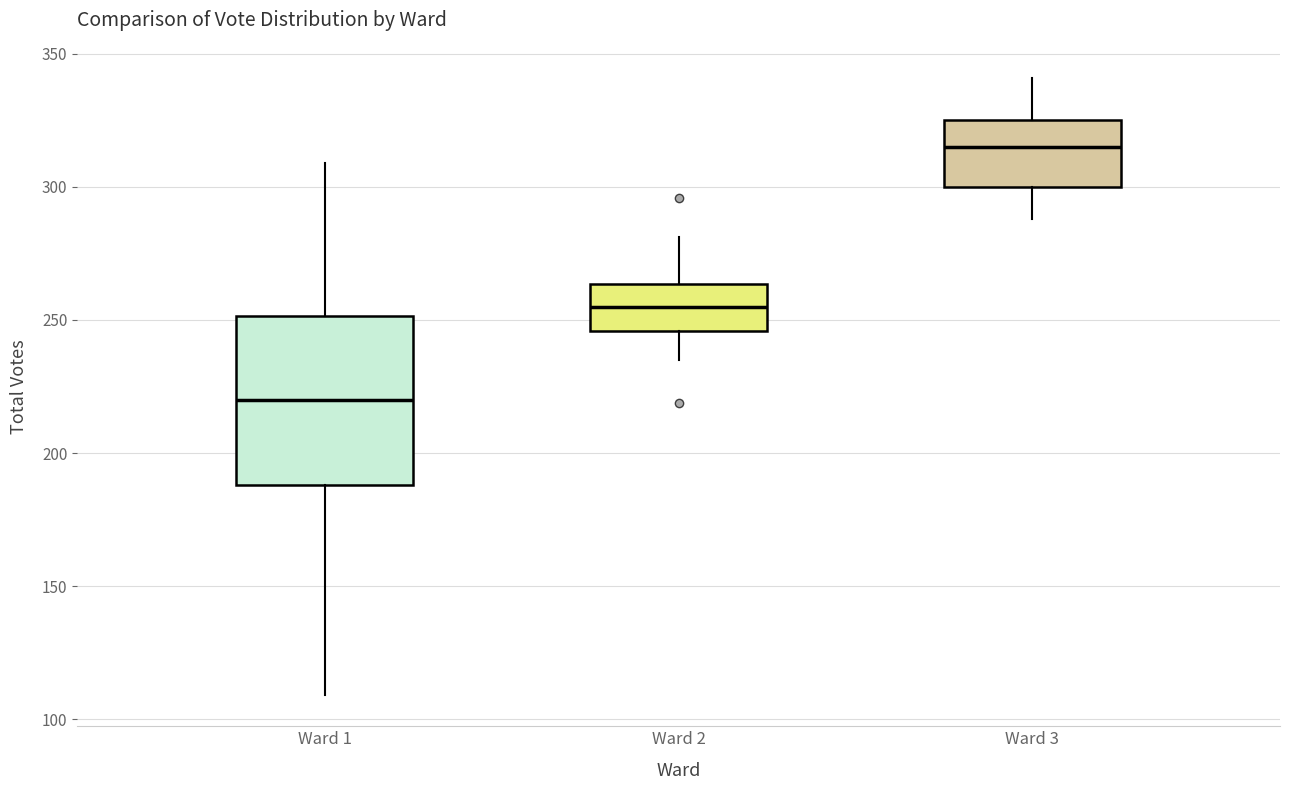

Reading left to right, read every box against the y-axis: the position of its median line, the range the box covers, and the ends of its whiskers. The values are not printed on the chart, so give them approximately, as read against the axis.

Ward 1: median 220, box 190 to 250, whiskers 110 to 310
Ward 2: median 255, box 245 to 265, whiskers 235 to 280
Ward 3: median 315, box 300 to 325, whiskers 290 to 340